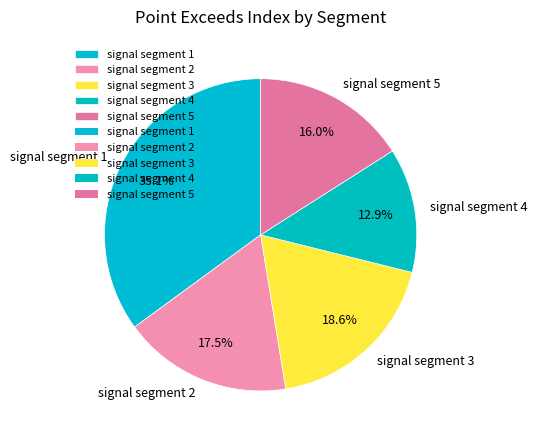

Which slice is the smallest?

signal segment 4